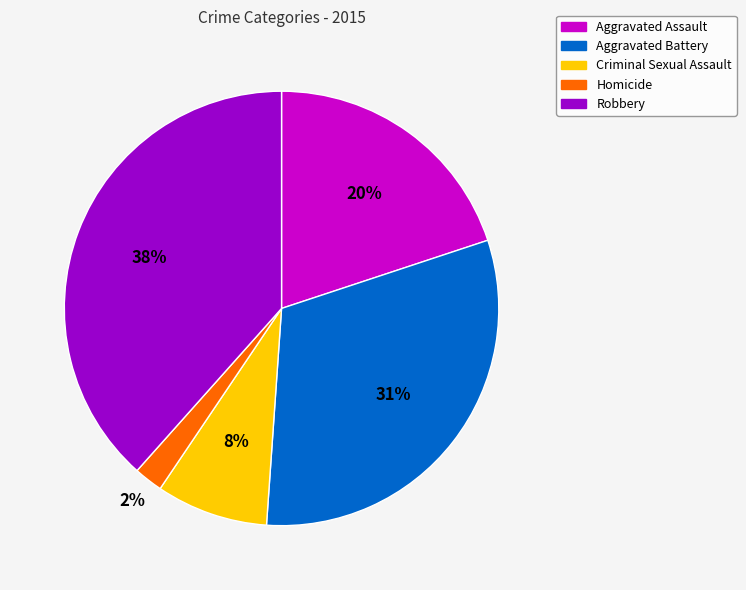

True or false: Criminal Sexual Assault accounts for 8% of the total.

True